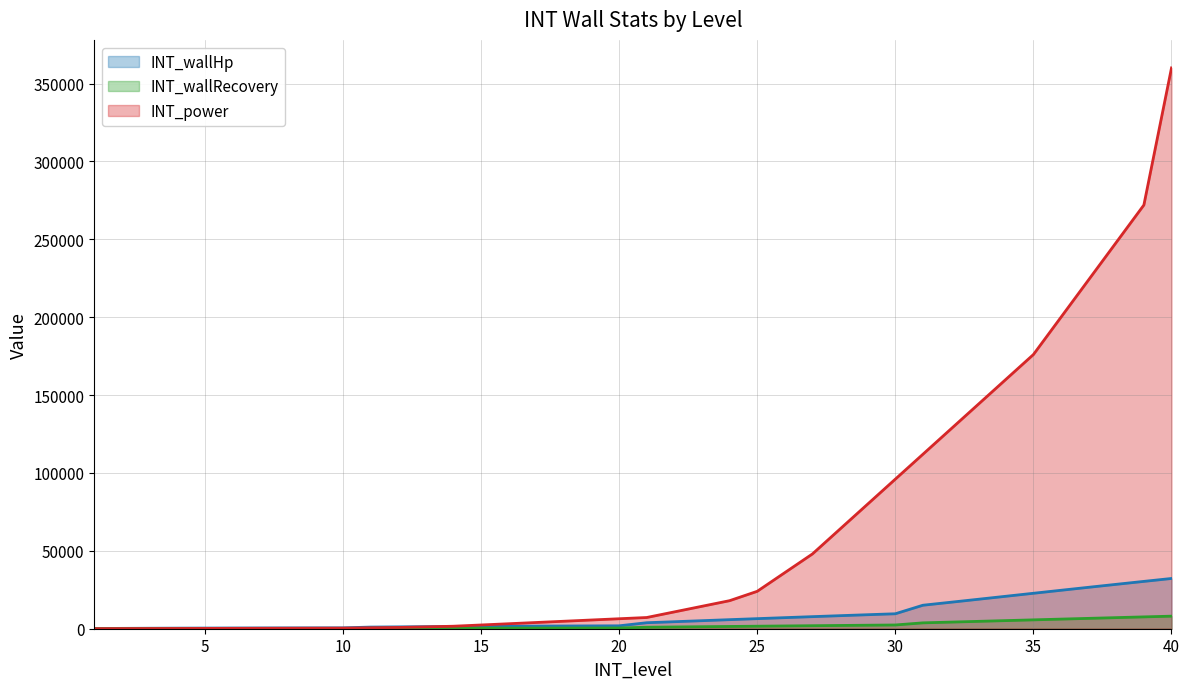

How many lines are shown in the chart?

3